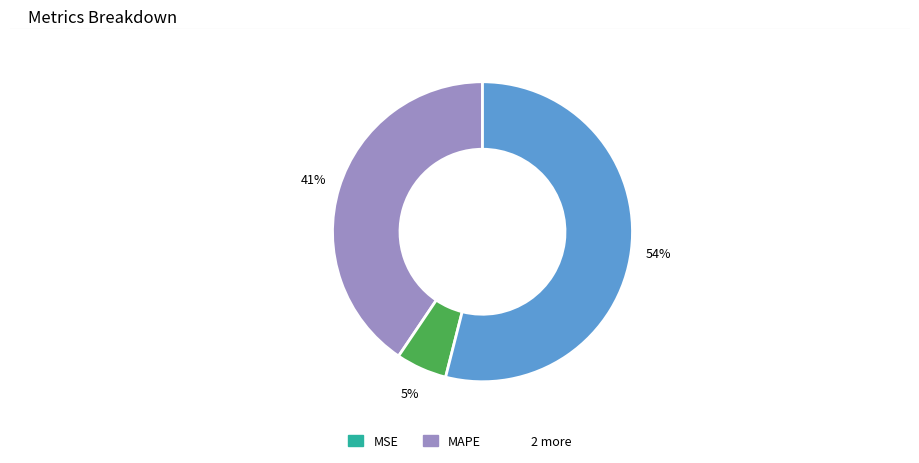

Is there a majority slice in this chart?

Yes